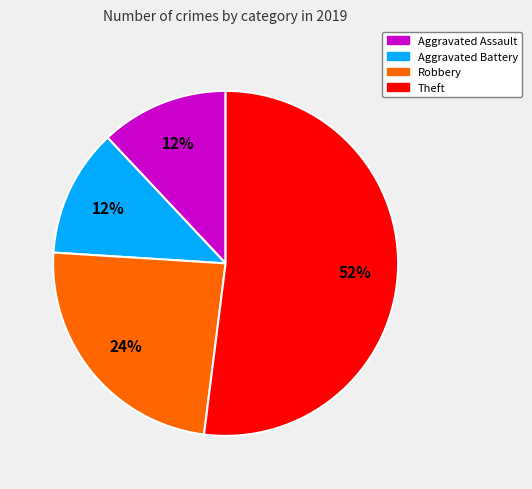

What percentage is the Theft slice, to the nearest percent?

52%